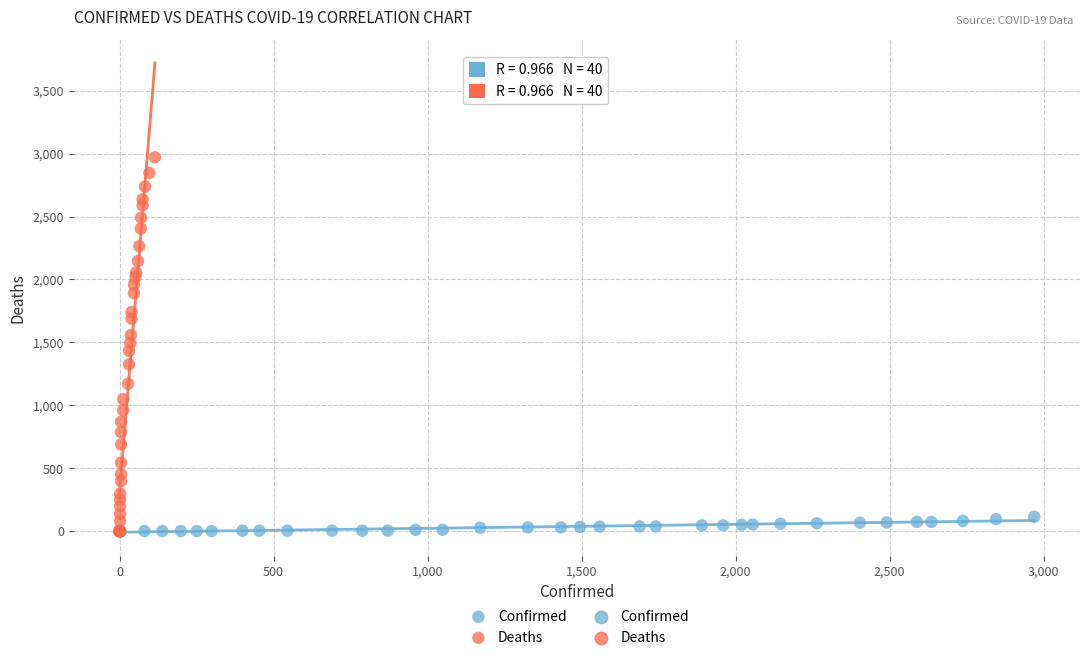

Which series contains the highest Y value?

Deaths